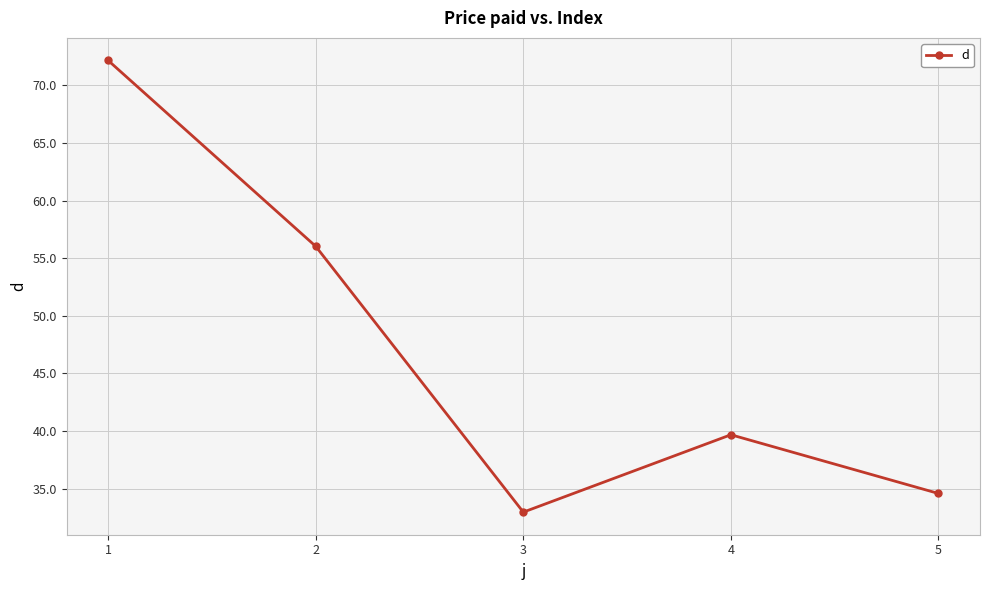

At which category does the chart reach its minimum across all series?

3